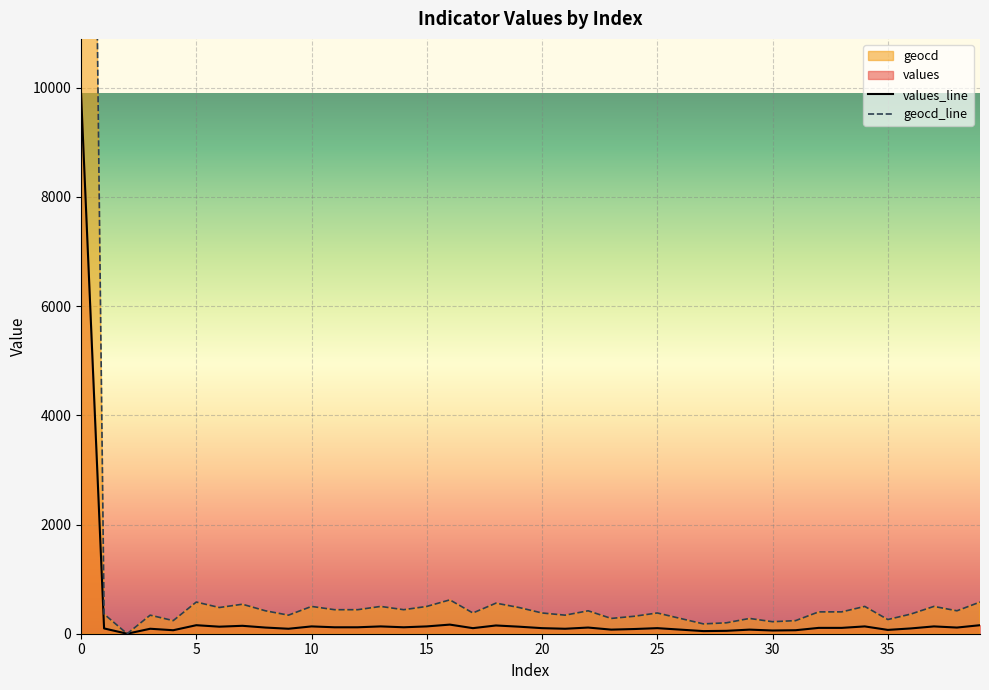

True or false: values has a value of 134 at 10.

True